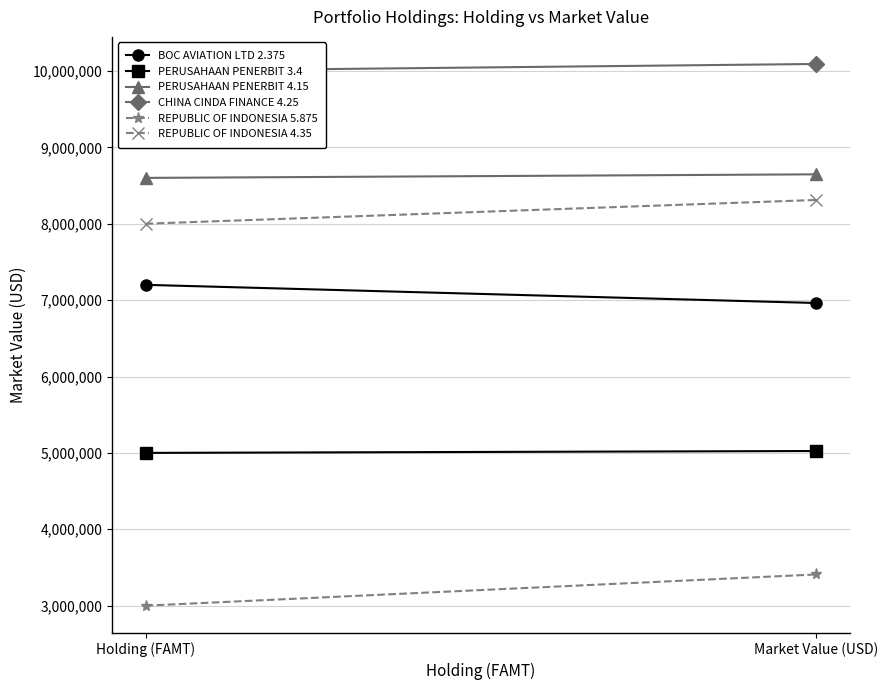

Which category has the lowest value across all series?

Holding (FAMT)